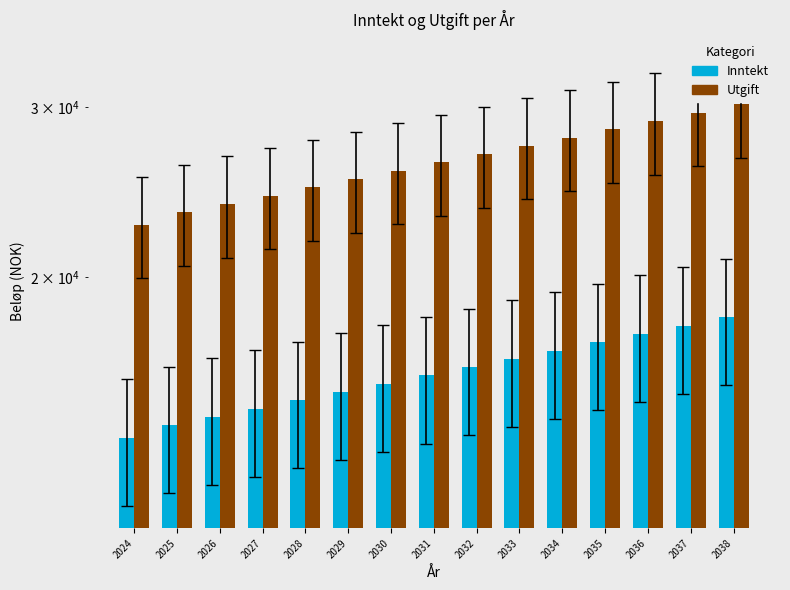

How many bars are there in each group?

2